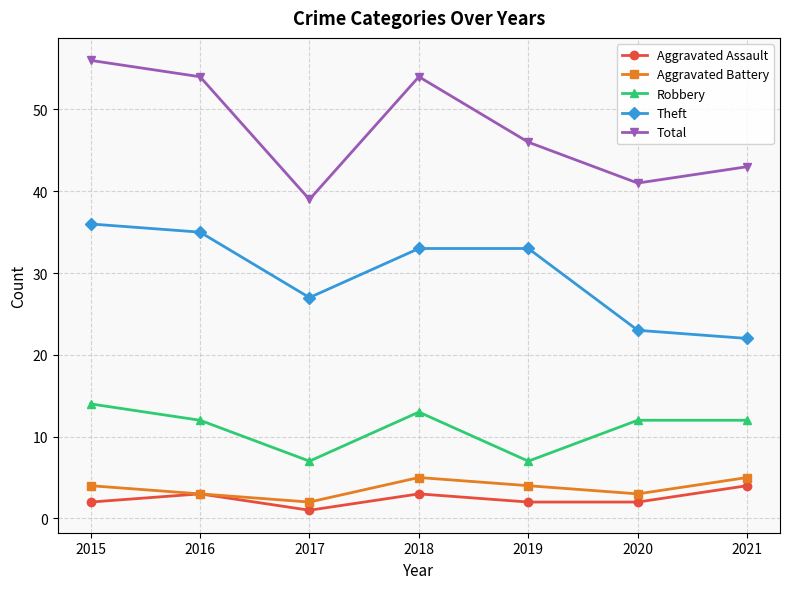

What is the sum of the Theft values at 2019 and 2017?

60